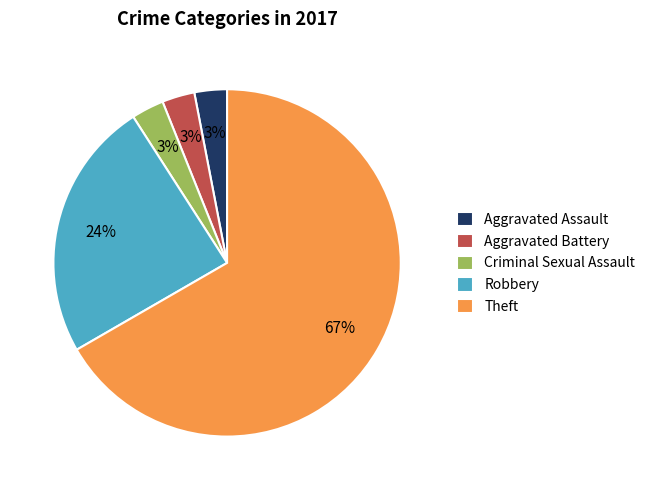

What percentage is the Robbery slice, to the nearest percent?

24%